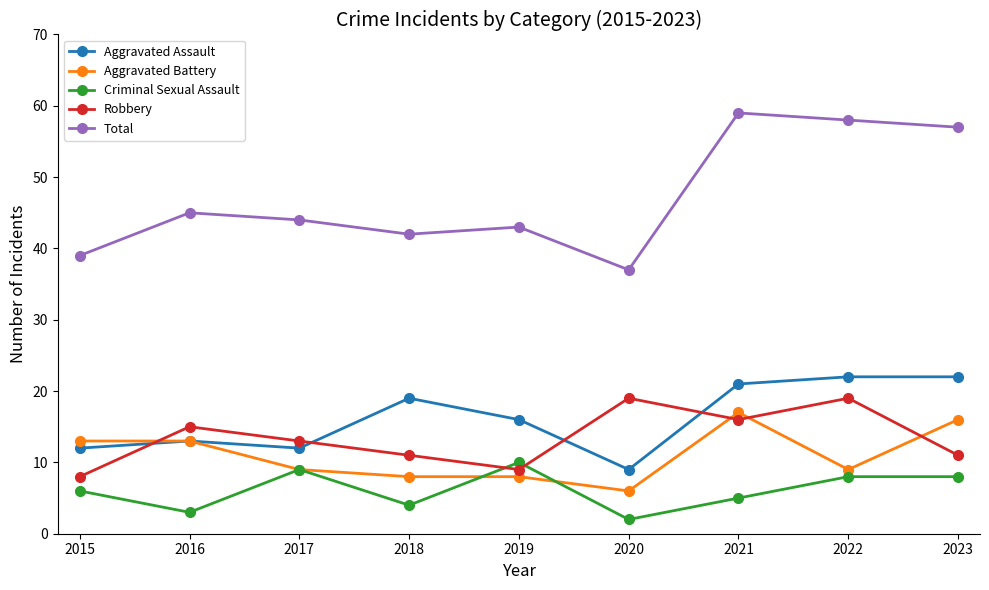

Which category has the lowest value in the Total series?

2020